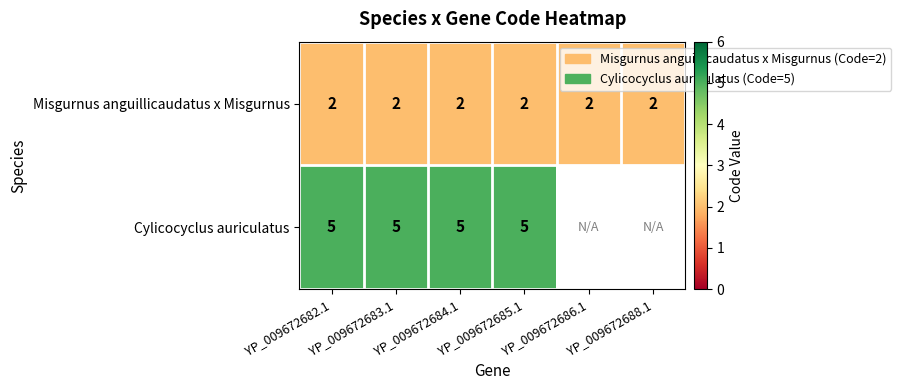

True or false: Misgurnus anguillicaudatus x Misgurnus has a value of 2 at YP_009672688.1.

True